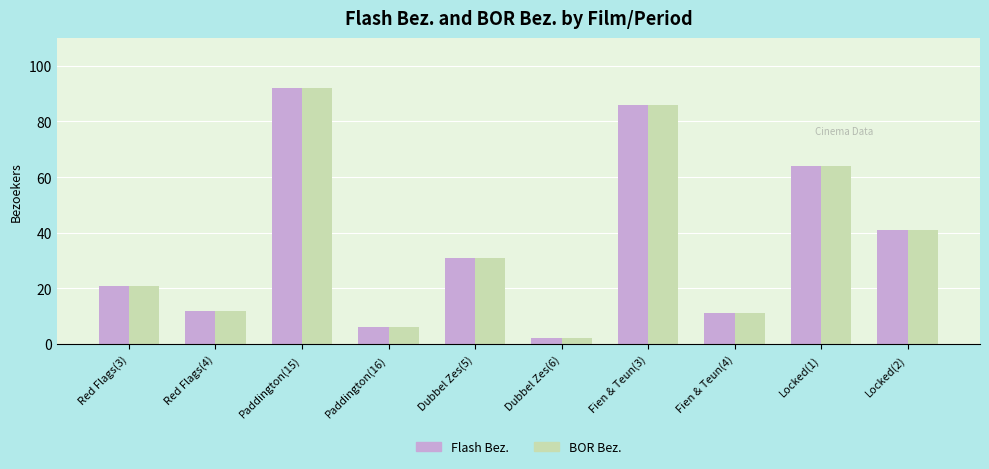

Which label corresponds to the largest value in the chart?

Paddington(15)